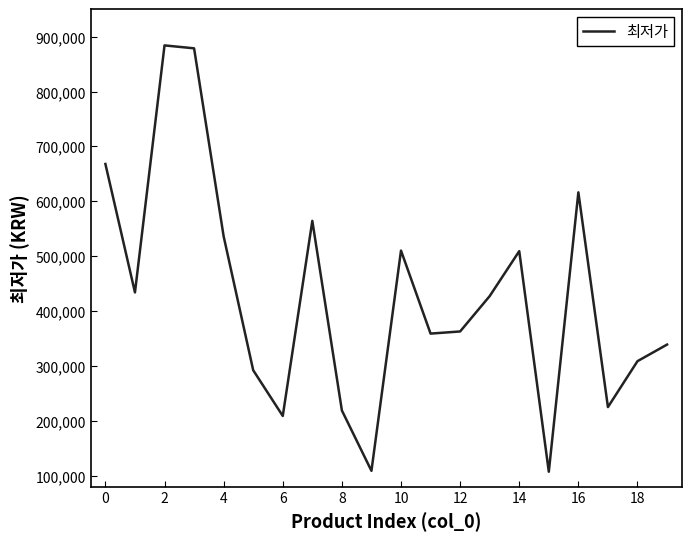

What is the difference between the maximum and minimum values?

776650